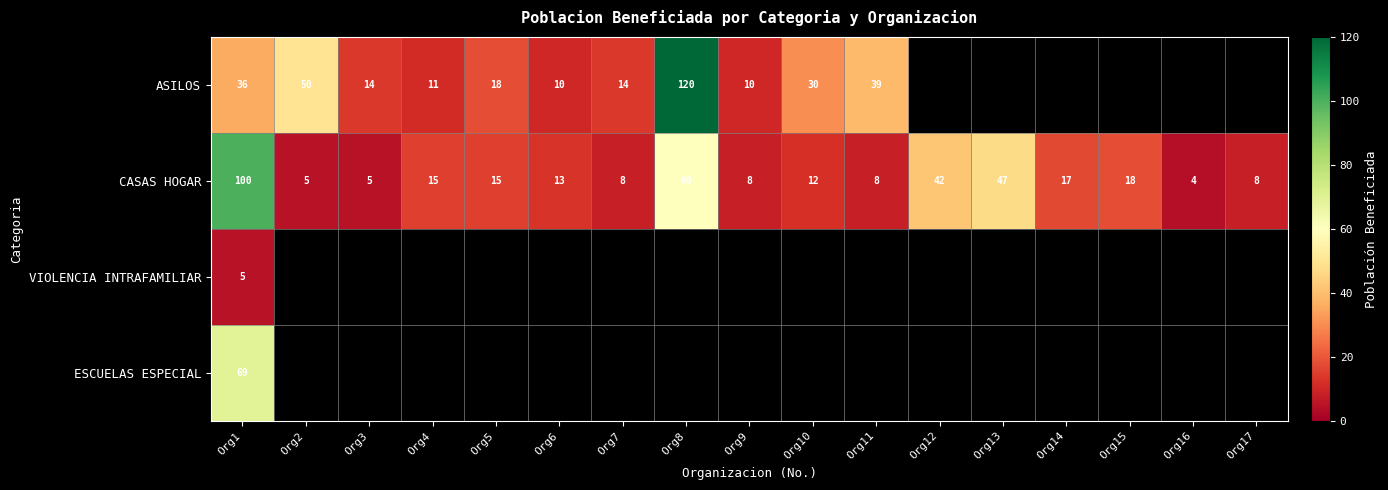

The value of ESCUELAS ESPECIAL at Org1 is 69. True or false?

True